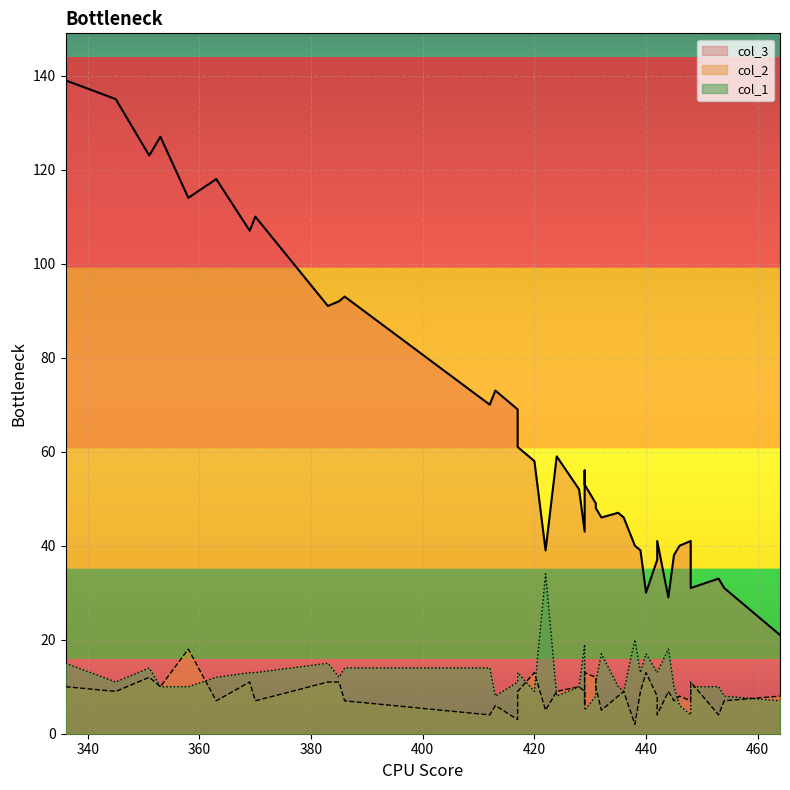

What is the total value across all series at 431?

69